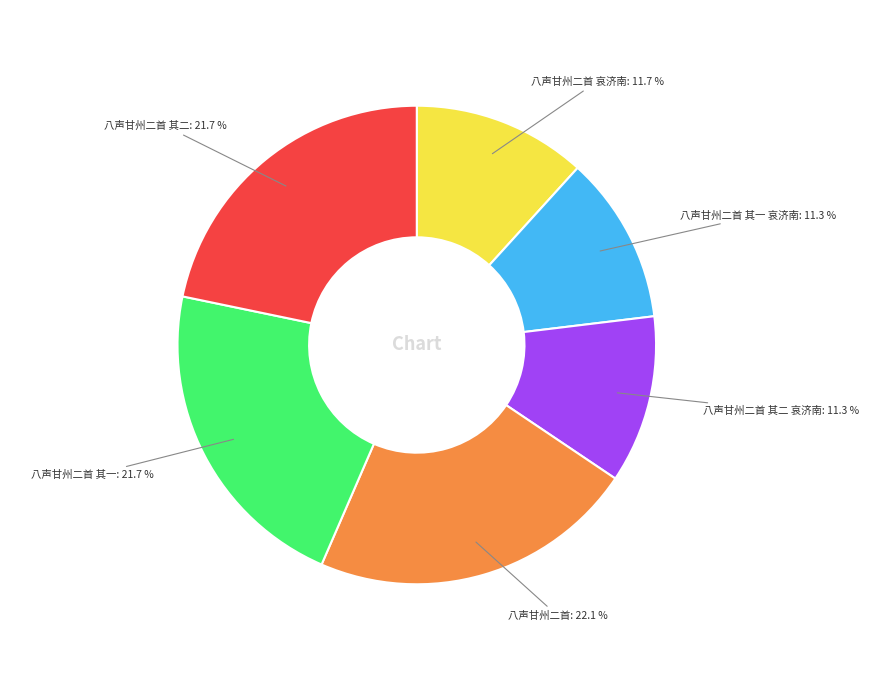

Is there any slice that represents more than half of the pie?

No